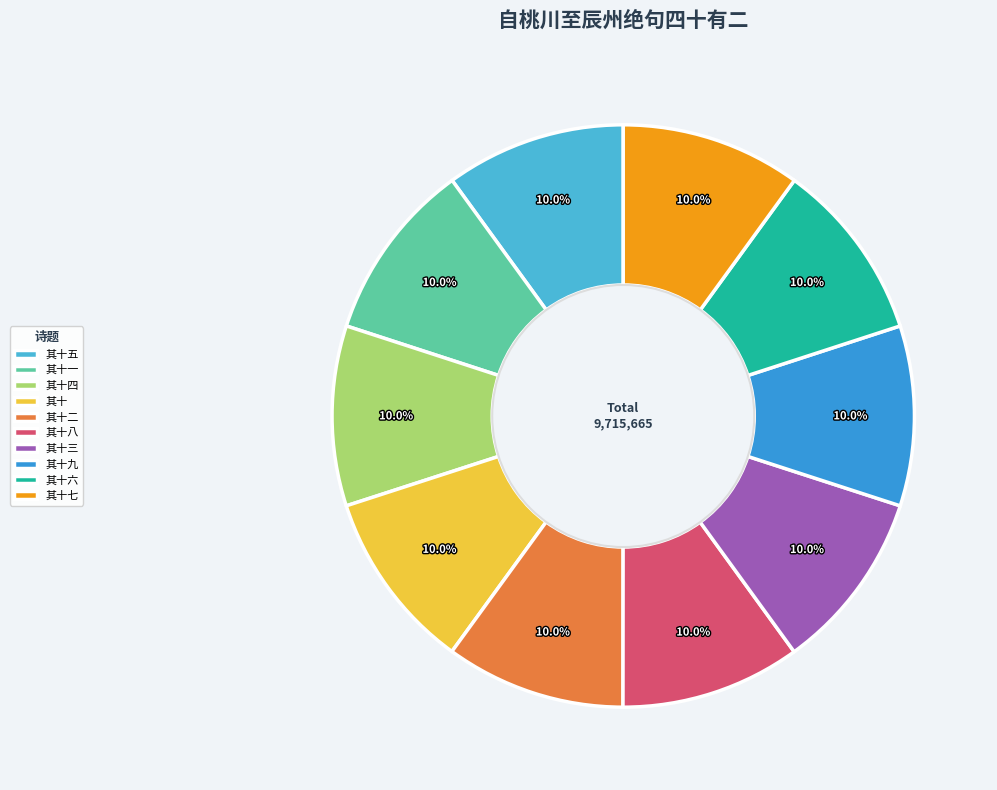

Rank the categories by value from lowest to highest.

其十六, 其十一, 其十二, 其十, 其十七, 其十八, 其十九, 其十四, 其十五, 其十三